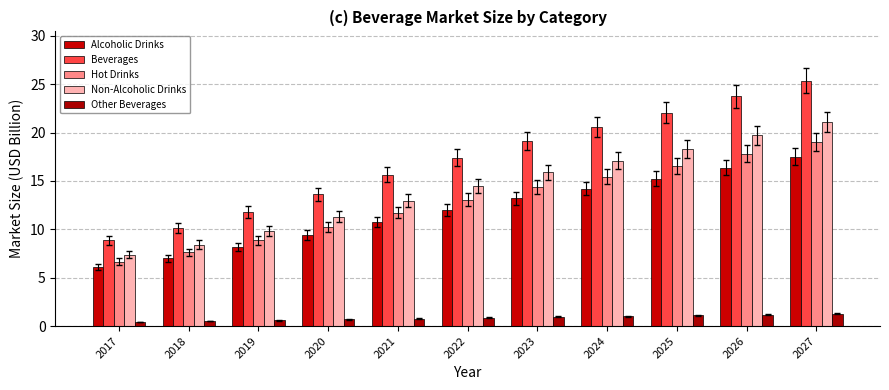

Count the number of categories in the chart.

11